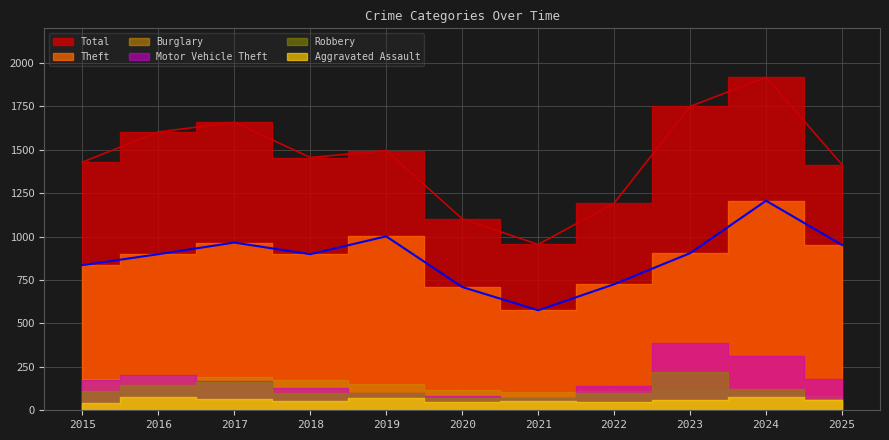

Reading left to right, extract all data points from this chart.

Total: 2015=1429	2016=1603	2017=1659	2018=1456	2019=1496	2020=1103	2021=955	2022=1193	2023=1750	2024=1918	2025=1415
Theft: 2015=836	2016=899	2017=966	2018=899	2019=1002	2020=710	2021=576	2022=726	2023=905	2024=1207	2025=952
Motor Vehicle Theft: 2015=174	2016=201	2017=171	2018=129	2019=101	2020=82	2021=70	2022=140	2023=390	2024=310	2025=180
Robbery: 2015=112	2016=143	2017=164	2018=99	2019=99	2020=72	2021=68	2022=99	2023=223	2024=120	2025=66
Burglary: 2015=180	2016=200	2017=193	2018=173	2019=153	2020=117	2021=107	2022=109	2023=118	2024=104	2025=82
Aggravated Assault: 2015=42	2016=74	2017=67	2018=55	2019=68	2020=50	2021=52	2022=48	2023=57	2024=74	2025=60